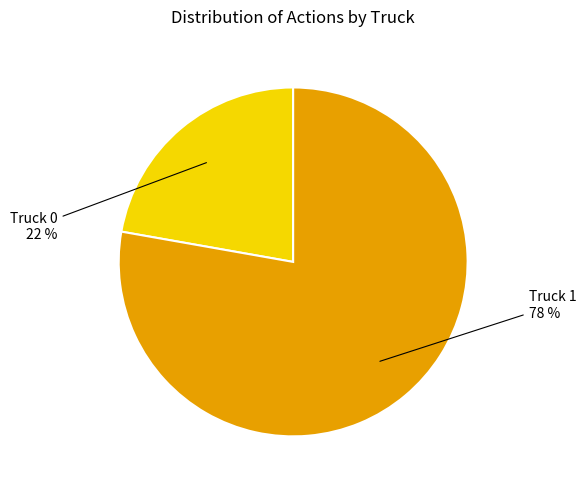

To the nearest percent, what is the average slice percentage?

50%